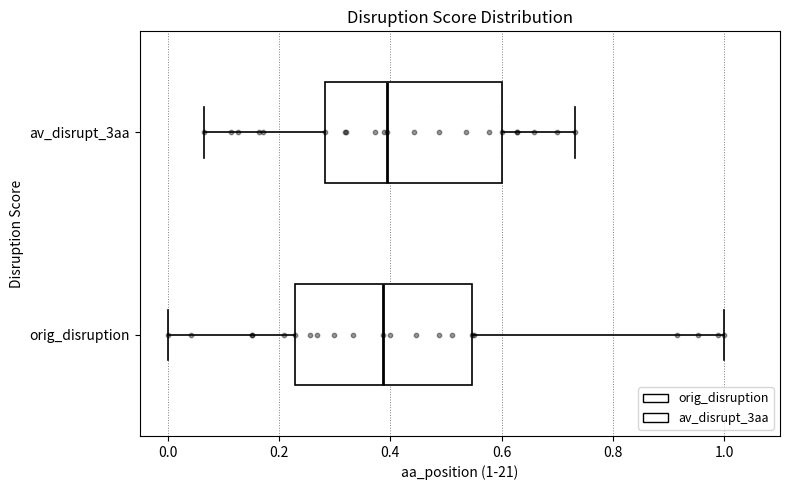

Where does the median line of the box for av_disrupt_3aa sit on the x-axis? The values are not printed on the chart, so give them approximately, as read against the axis.

0.40